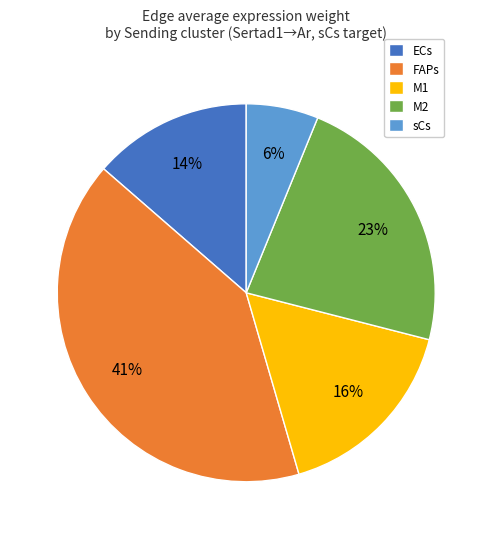

What is the ratio of the value at ECs to the value at FAPs?

0.3